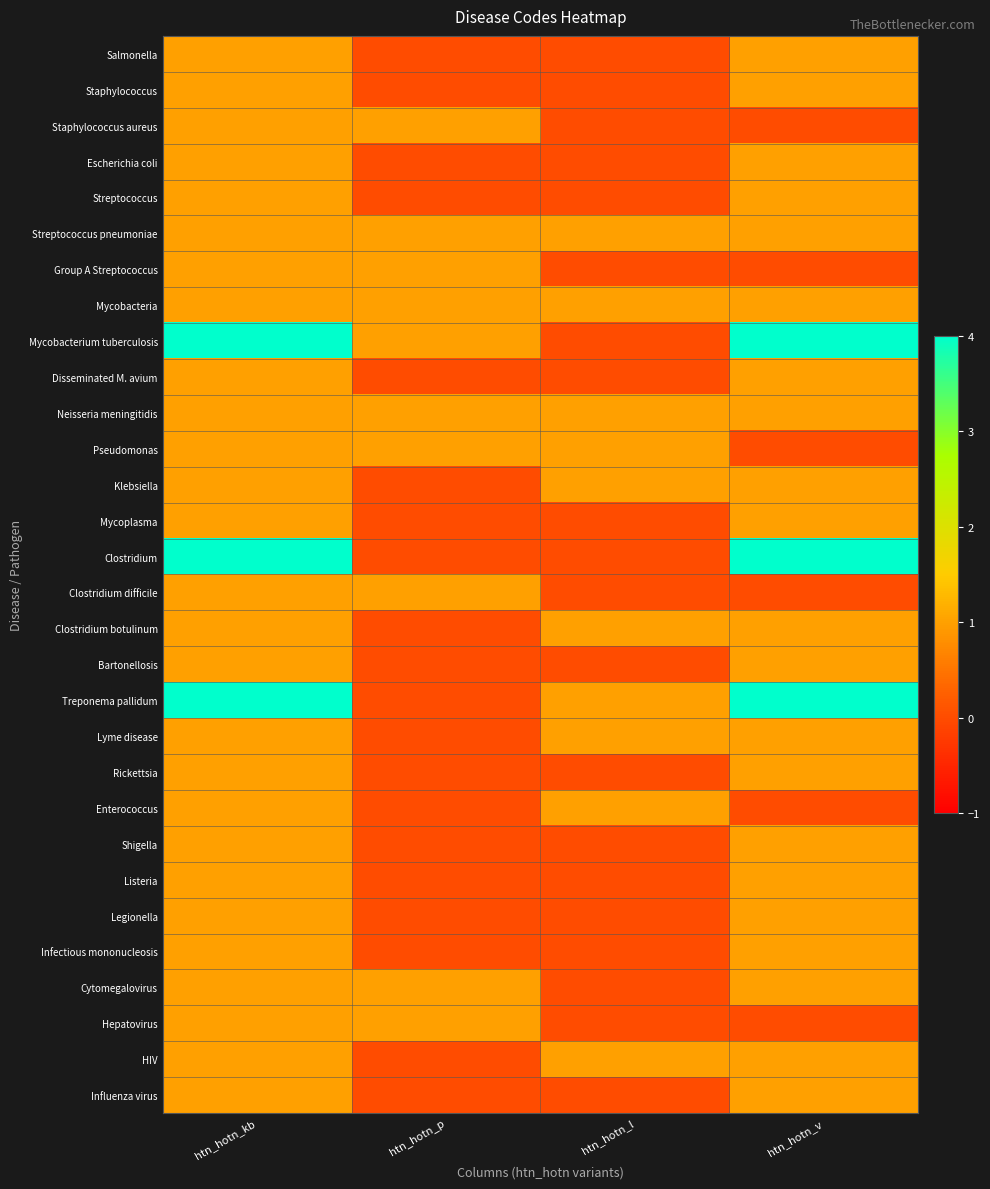

At htn_hotn_l, list the series in order from largest to smallest.

Streptococcus pneumoniae, Mycobacteria, Neisseria meningitidis, Pseudomonas, Klebsiella, Clostridium botulinum, Treponema pallidum, Lyme disease, Enterococcus, HIV, Salmonella, Staphylococcus, Staphylococcus aureus, Escherichia coli, Streptococcus, Group A Streptococcus, Mycobacterium tuberculosis, Disseminated M. avium, Mycoplasma, Clostridium, Clostridium difficile, Bartonellosis, Rickettsia, Shigella, Listeria, Legionella, Infectious mononucleosis, Cytomegalovirus, Hepatovirus, Influenza virus